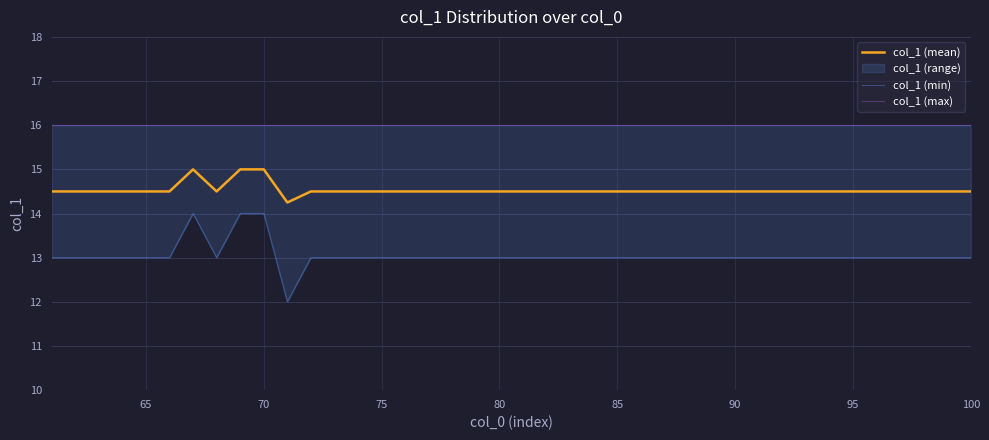

True or false: col_1 (min) has more than 2 points higher than both neighbors.

False